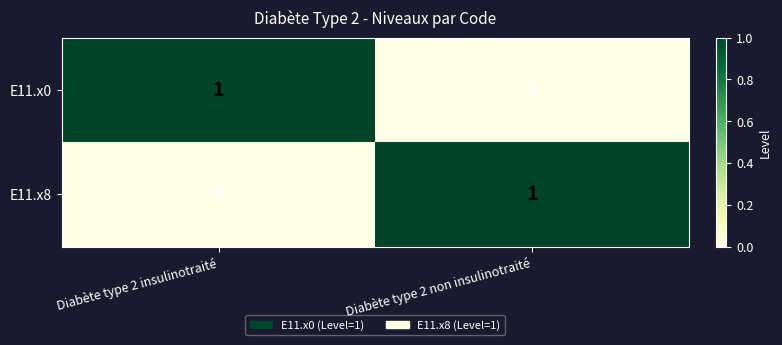

At which label does E11.x0 reach its minimum?

Diabète type 2 non insulinotraité